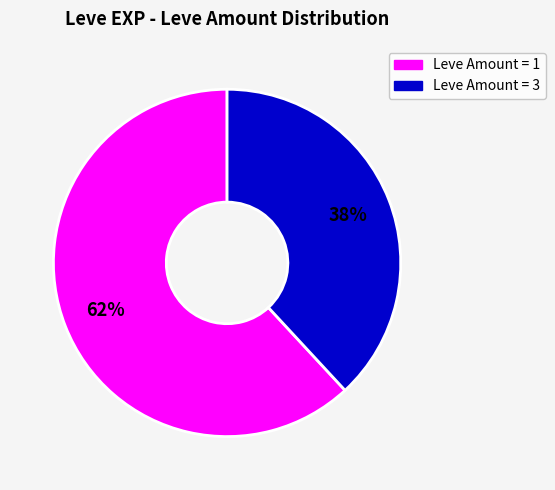

Does any single category account for the majority?

Yes